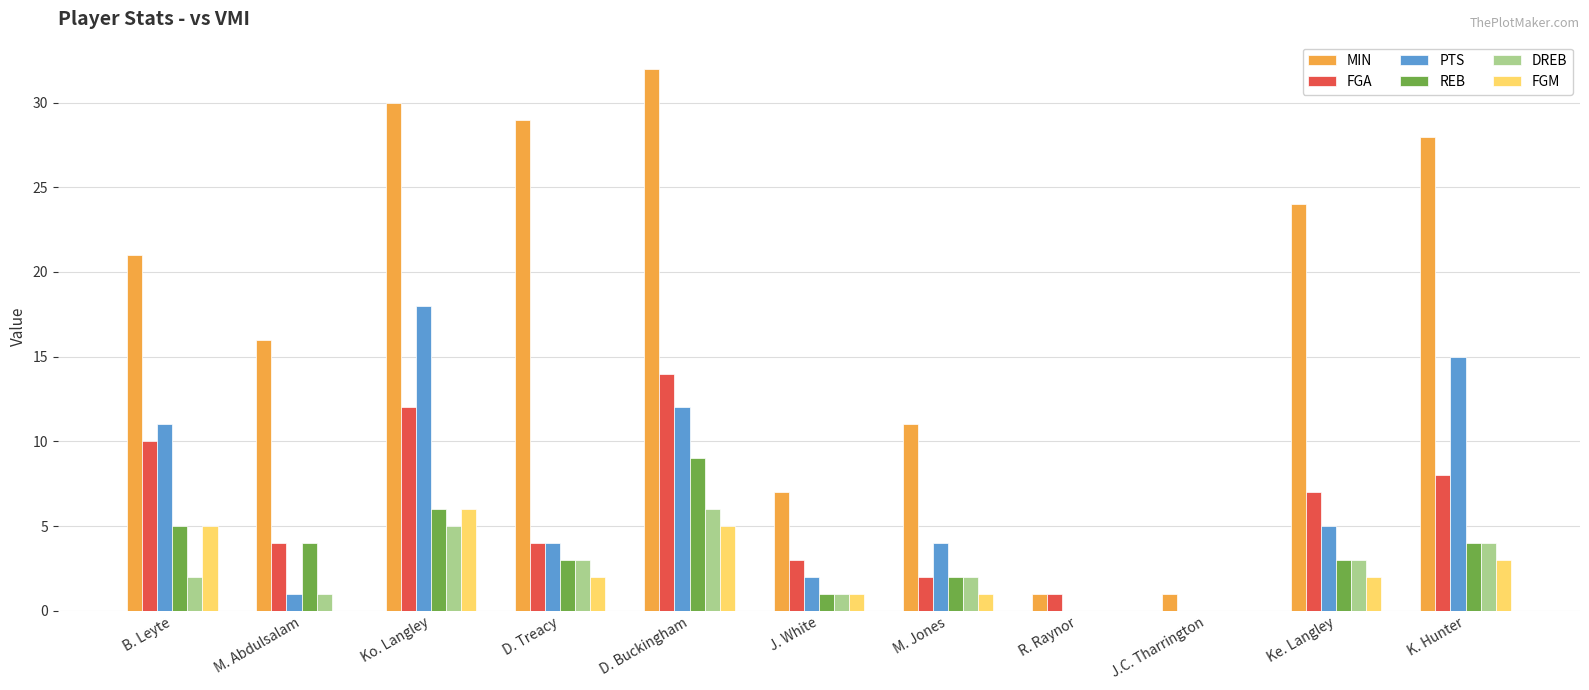

Between J. White and Ke. Langley, which series saw the biggest shift?

MIN